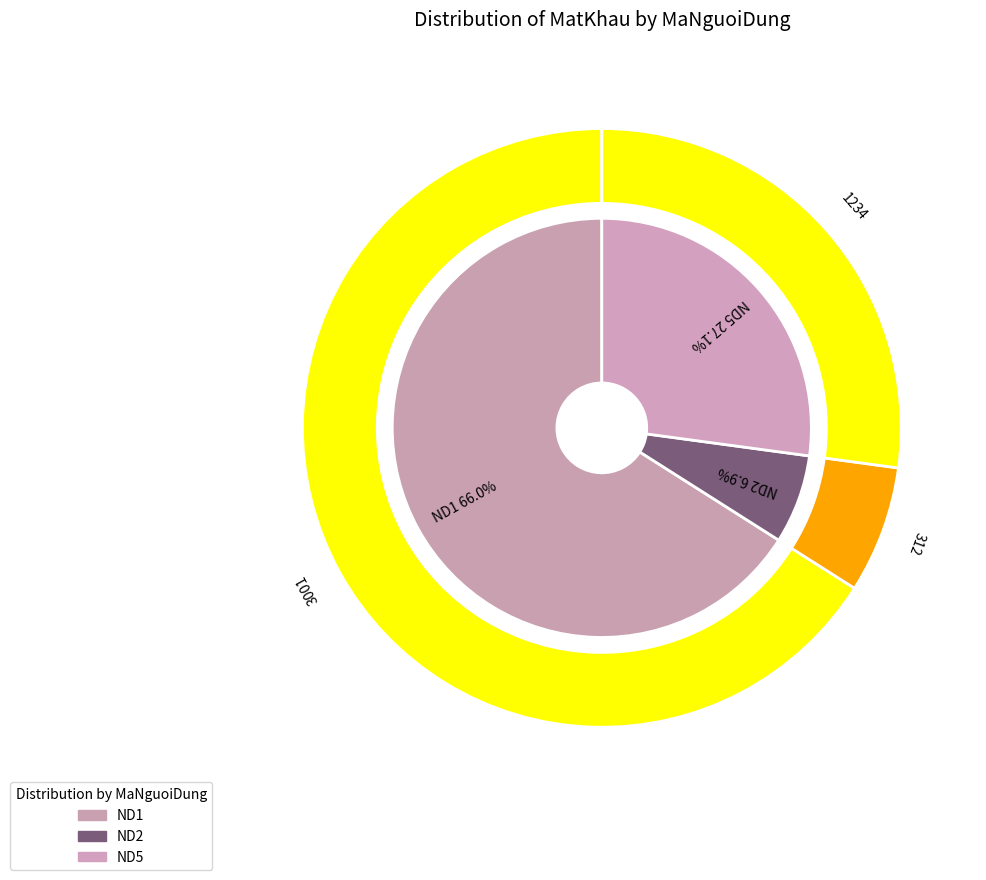

Is it true that ND2 is 21% of the pie?

False